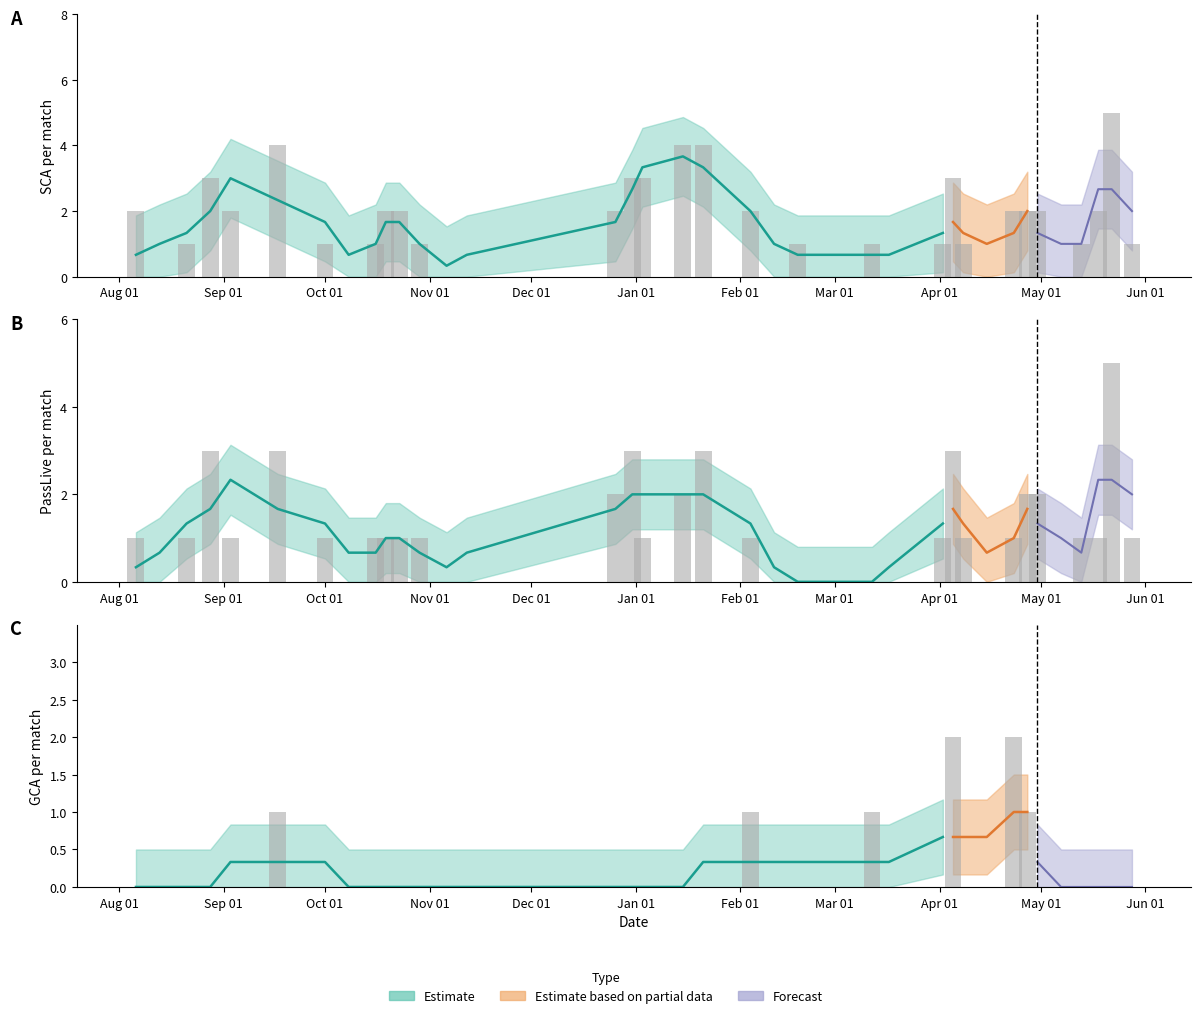

The PassLive series shows 2 at 3. True or false?

False